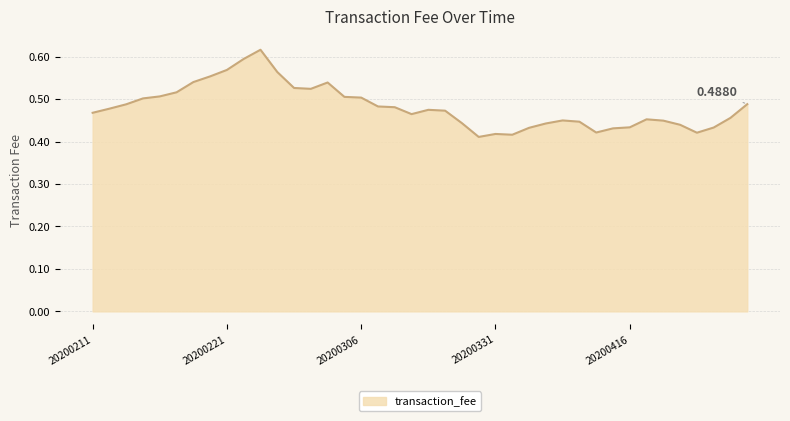

What is the greatest value displayed?

0.6